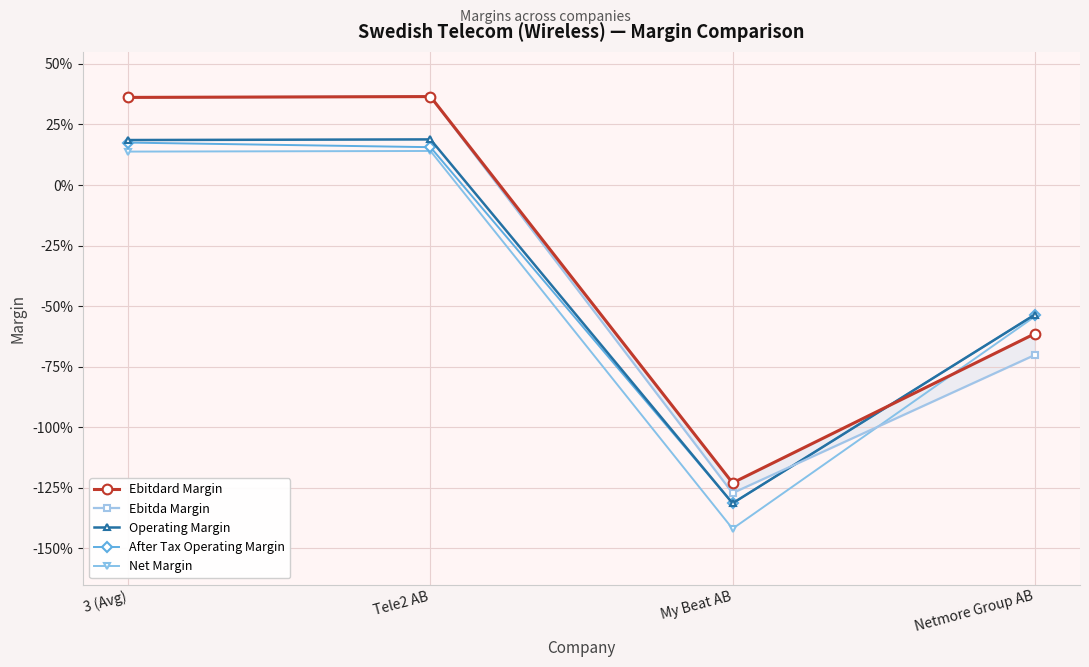

True or false: Net Margin and After Tax Operating Margin cross at least once.

False